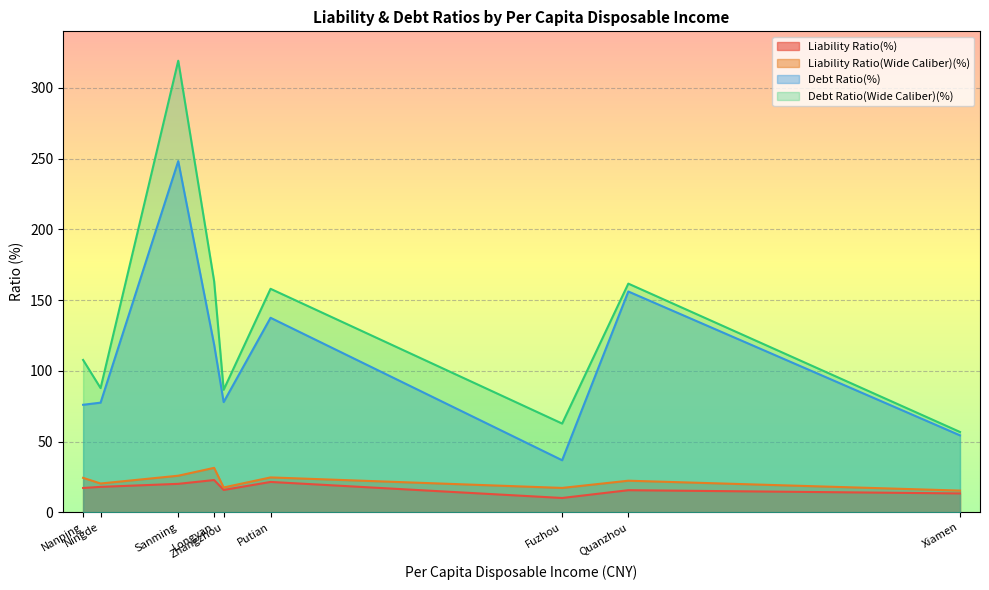

True or false: Debt Ratio(%) and Liability Ratio(Wide Caliber)(%) cross at least once.

False